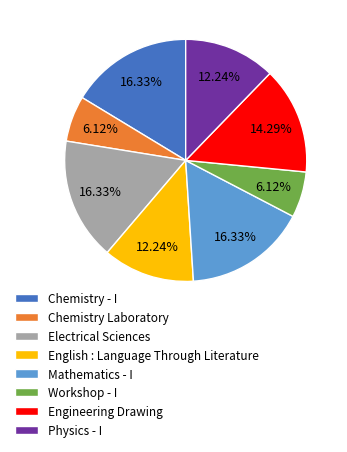

Do Workshop - I and Physics - I together represent more than half of the pie?

No